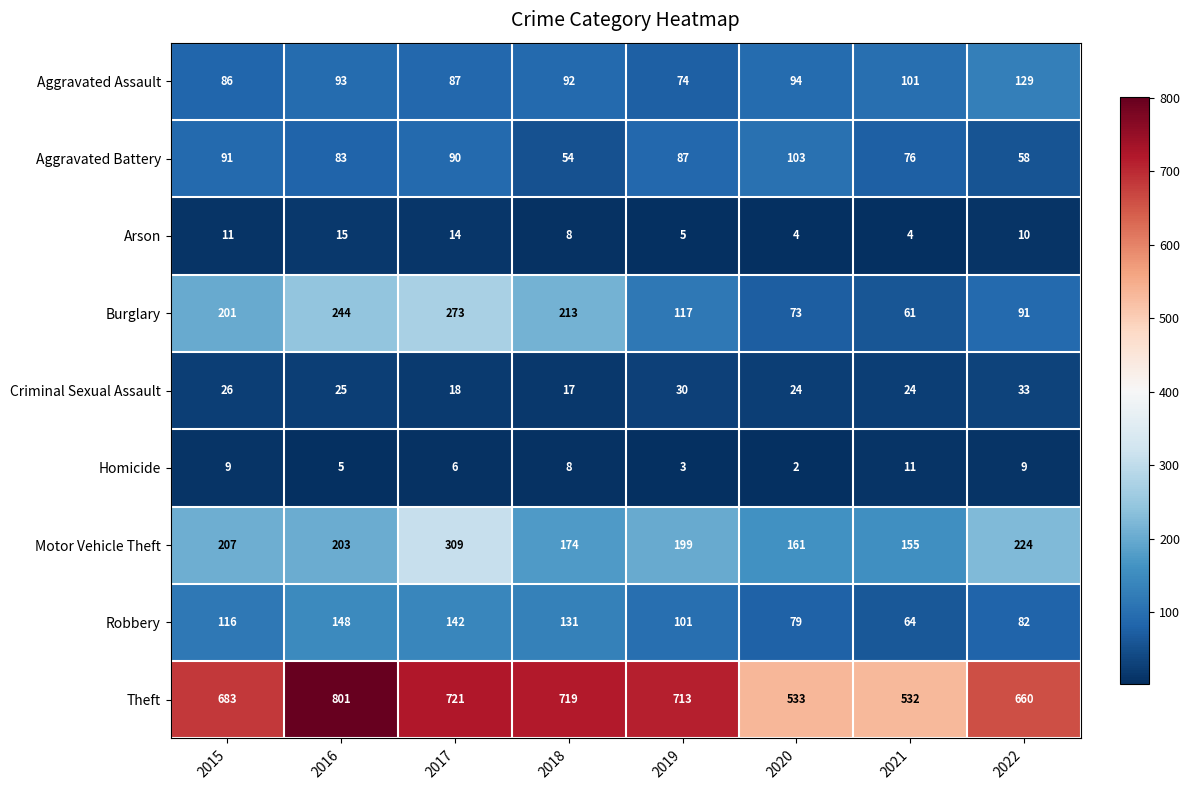

Which series has the largest total across all categories?

Theft